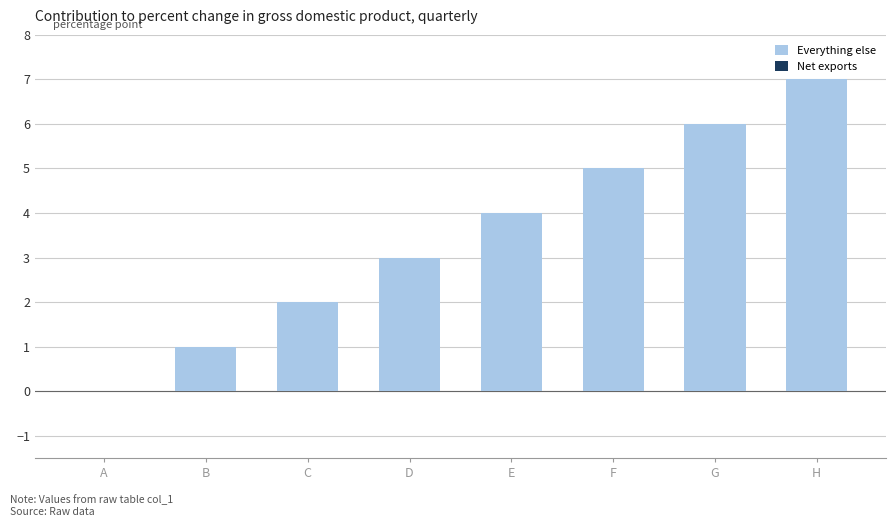

How many series are shown in this chart?

1